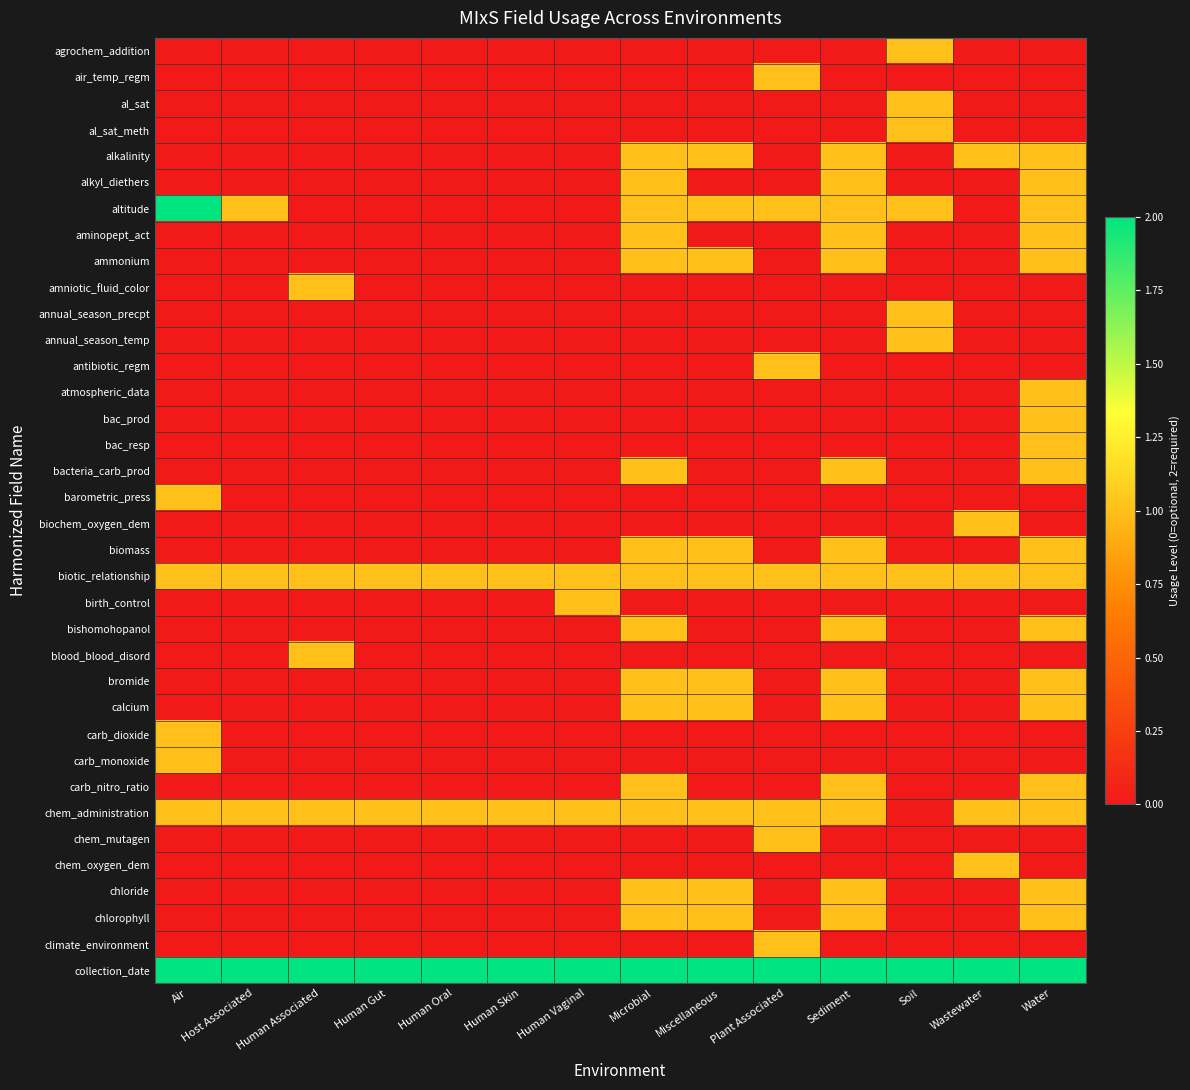

Reading left to right, transcribe all the data shown in this chart.

agrochem_addition: Air=0	Host Associated=0	Human Associated=0	Human Gut=0	Human Oral=0	Human Skin=0	Human Vaginal=0	Microbial=0	Miscellaneous=0	Plant Associated=0	Sediment=0	Soil=1	Wastewater=0	Water=0
air_temp_regm: Air=0	Host Associated=0	Human Associated=0	Human Gut=0	Human Oral=0	Human Skin=0	Human Vaginal=0	Microbial=0	Miscellaneous=0	Plant Associated=1	Sediment=0	Soil=0	Wastewater=0	Water=0
al_sat: Air=0	Host Associated=0	Human Associated=0	Human Gut=0	Human Oral=0	Human Skin=0	Human Vaginal=0	Microbial=0	Miscellaneous=0	Plant Associated=0	Sediment=0	Soil=1	Wastewater=0	Water=0
al_sat_meth: Air=0	Host Associated=0	Human Associated=0	Human Gut=0	Human Oral=0	Human Skin=0	Human Vaginal=0	Microbial=0	Miscellaneous=0	Plant Associated=0	Sediment=0	Soil=1	Wastewater=0	Water=0
alkalinity: Air=0	Host Associated=0	Human Associated=0	Human Gut=0	Human Oral=0	Human Skin=0	Human Vaginal=0	Microbial=1	Miscellaneous=1	Plant Associated=0	Sediment=1	Soil=0	Wastewater=1	Water=1
alkyl_diethers: Air=0	Host Associated=0	Human Associated=0	Human Gut=0	Human Oral=0	Human Skin=0	Human Vaginal=0	Microbial=1	Miscellaneous=0	Plant Associated=0	Sediment=1	Soil=0	Wastewater=0	Water=1
altitude: Air=2	Host Associated=1	Human Associated=0	Human Gut=0	Human Oral=0	Human Skin=0	Human Vaginal=0	Microbial=1	Miscellaneous=1	Plant Associated=1	Sediment=1	Soil=1	Wastewater=0	Water=1
aminopept_act: Air=0	Host Associated=0	Human Associated=0	Human Gut=0	Human Oral=0	Human Skin=0	Human Vaginal=0	Microbial=1	Miscellaneous=0	Plant Associated=0	Sediment=1	Soil=0	Wastewater=0	Water=1
ammonium: Air=0	Host Associated=0	Human Associated=0	Human Gut=0	Human Oral=0	Human Skin=0	Human Vaginal=0	Microbial=1	Miscellaneous=1	Plant Associated=0	Sediment=1	Soil=0	Wastewater=0	Water=1
amniotic_fluid_color: Air=0	Host Associated=0	Human Associated=1	Human Gut=0	Human Oral=0	Human Skin=0	Human Vaginal=0	Microbial=0	Miscellaneous=0	Plant Associated=0	Sediment=0	Soil=0	Wastewater=0	Water=0
annual_season_precpt: Air=0	Host Associated=0	Human Associated=0	Human Gut=0	Human Oral=0	Human Skin=0	Human Vaginal=0	Microbial=0	Miscellaneous=0	Plant Associated=0	Sediment=0	Soil=1	Wastewater=0	Water=0
annual_season_temp: Air=0	Host Associated=0	Human Associated=0	Human Gut=0	Human Oral=0	Human Skin=0	Human Vaginal=0	Microbial=0	Miscellaneous=0	Plant Associated=0	Sediment=0	Soil=1	Wastewater=0	Water=0
antibiotic_regm: Air=0	Host Associated=0	Human Associated=0	Human Gut=0	Human Oral=0	Human Skin=0	Human Vaginal=0	Microbial=0	Miscellaneous=0	Plant Associated=1	Sediment=0	Soil=0	Wastewater=0	Water=0
atmospheric_data: Air=0	Host Associated=0	Human Associated=0	Human Gut=0	Human Oral=0	Human Skin=0	Human Vaginal=0	Microbial=0	Miscellaneous=0	Plant Associated=0	Sediment=0	Soil=0	Wastewater=0	Water=1
bac_prod: Air=0	Host Associated=0	Human Associated=0	Human Gut=0	Human Oral=0	Human Skin=0	Human Vaginal=0	Microbial=0	Miscellaneous=0	Plant Associated=0	Sediment=0	Soil=0	Wastewater=0	Water=1
bac_resp: Air=0	Host Associated=0	Human Associated=0	Human Gut=0	Human Oral=0	Human Skin=0	Human Vaginal=0	Microbial=0	Miscellaneous=0	Plant Associated=0	Sediment=0	Soil=0	Wastewater=0	Water=1
bacteria_carb_prod: Air=0	Host Associated=0	Human Associated=0	Human Gut=0	Human Oral=0	Human Skin=0	Human Vaginal=0	Microbial=1	Miscellaneous=0	Plant Associated=0	Sediment=1	Soil=0	Wastewater=0	Water=1
barometric_press: Air=1	Host Associated=0	Human Associated=0	Human Gut=0	Human Oral=0	Human Skin=0	Human Vaginal=0	Microbial=0	Miscellaneous=0	Plant Associated=0	Sediment=0	Soil=0	Wastewater=0	Water=0
biochem_oxygen_dem: Air=0	Host Associated=0	Human Associated=0	Human Gut=0	Human Oral=0	Human Skin=0	Human Vaginal=0	Microbial=0	Miscellaneous=0	Plant Associated=0	Sediment=0	Soil=0	Wastewater=1	Water=0
biomass: Air=0	Host Associated=0	Human Associated=0	Human Gut=0	Human Oral=0	Human Skin=0	Human Vaginal=0	Microbial=1	Miscellaneous=1	Plant Associated=0	Sediment=1	Soil=0	Wastewater=0	Water=1
biotic_relationship: Air=1	Host Associated=1	Human Associated=1	Human Gut=1	Human Oral=1	Human Skin=1	Human Vaginal=1	Microbial=1	Miscellaneous=1	Plant Associated=1	Sediment=1	Soil=1	Wastewater=1	Water=1
birth_control: Air=0	Host Associated=0	Human Associated=0	Human Gut=0	Human Oral=0	Human Skin=0	Human Vaginal=1	Microbial=0	Miscellaneous=0	Plant Associated=0	Sediment=0	Soil=0	Wastewater=0	Water=0
bishomohopanol: Air=0	Host Associated=0	Human Associated=0	Human Gut=0	Human Oral=0	Human Skin=0	Human Vaginal=0	Microbial=1	Miscellaneous=0	Plant Associated=0	Sediment=1	Soil=0	Wastewater=0	Water=1
blood_blood_disord: Air=0	Host Associated=0	Human Associated=1	Human Gut=0	Human Oral=0	Human Skin=0	Human Vaginal=0	Microbial=0	Miscellaneous=0	Plant Associated=0	Sediment=0	Soil=0	Wastewater=0	Water=0
bromide: Air=0	Host Associated=0	Human Associated=0	Human Gut=0	Human Oral=0	Human Skin=0	Human Vaginal=0	Microbial=1	Miscellaneous=1	Plant Associated=0	Sediment=1	Soil=0	Wastewater=0	Water=1
calcium: Air=0	Host Associated=0	Human Associated=0	Human Gut=0	Human Oral=0	Human Skin=0	Human Vaginal=0	Microbial=1	Miscellaneous=1	Plant Associated=0	Sediment=1	Soil=0	Wastewater=0	Water=1
carb_dioxide: Air=1	Host Associated=0	Human Associated=0	Human Gut=0	Human Oral=0	Human Skin=0	Human Vaginal=0	Microbial=0	Miscellaneous=0	Plant Associated=0	Sediment=0	Soil=0	Wastewater=0	Water=0
carb_monoxide: Air=1	Host Associated=0	Human Associated=0	Human Gut=0	Human Oral=0	Human Skin=0	Human Vaginal=0	Microbial=0	Miscellaneous=0	Plant Associated=0	Sediment=0	Soil=0	Wastewater=0	Water=0
carb_nitro_ratio: Air=0	Host Associated=0	Human Associated=0	Human Gut=0	Human Oral=0	Human Skin=0	Human Vaginal=0	Microbial=1	Miscellaneous=0	Plant Associated=0	Sediment=1	Soil=0	Wastewater=0	Water=1
chem_administration: Air=1	Host Associated=1	Human Associated=1	Human Gut=1	Human Oral=1	Human Skin=1	Human Vaginal=1	Microbial=1	Miscellaneous=1	Plant Associated=1	Sediment=1	Soil=0	Wastewater=1	Water=1
chem_mutagen: Air=0	Host Associated=0	Human Associated=0	Human Gut=0	Human Oral=0	Human Skin=0	Human Vaginal=0	Microbial=0	Miscellaneous=0	Plant Associated=1	Sediment=0	Soil=0	Wastewater=0	Water=0
chem_oxygen_dem: Air=0	Host Associated=0	Human Associated=0	Human Gut=0	Human Oral=0	Human Skin=0	Human Vaginal=0	Microbial=0	Miscellaneous=0	Plant Associated=0	Sediment=0	Soil=0	Wastewater=1	Water=0
chloride: Air=0	Host Associated=0	Human Associated=0	Human Gut=0	Human Oral=0	Human Skin=0	Human Vaginal=0	Microbial=1	Miscellaneous=1	Plant Associated=0	Sediment=1	Soil=0	Wastewater=0	Water=1
chlorophyll: Air=0	Host Associated=0	Human Associated=0	Human Gut=0	Human Oral=0	Human Skin=0	Human Vaginal=0	Microbial=1	Miscellaneous=1	Plant Associated=0	Sediment=1	Soil=0	Wastewater=0	Water=1
climate_environment: Air=0	Host Associated=0	Human Associated=0	Human Gut=0	Human Oral=0	Human Skin=0	Human Vaginal=0	Microbial=0	Miscellaneous=0	Plant Associated=1	Sediment=0	Soil=0	Wastewater=0	Water=0
collection_date: Air=2	Host Associated=2	Human Associated=2	Human Gut=2	Human Oral=2	Human Skin=2	Human Vaginal=2	Microbial=2	Miscellaneous=2	Plant Associated=2	Sediment=2	Soil=2	Wastewater=2	Water=2